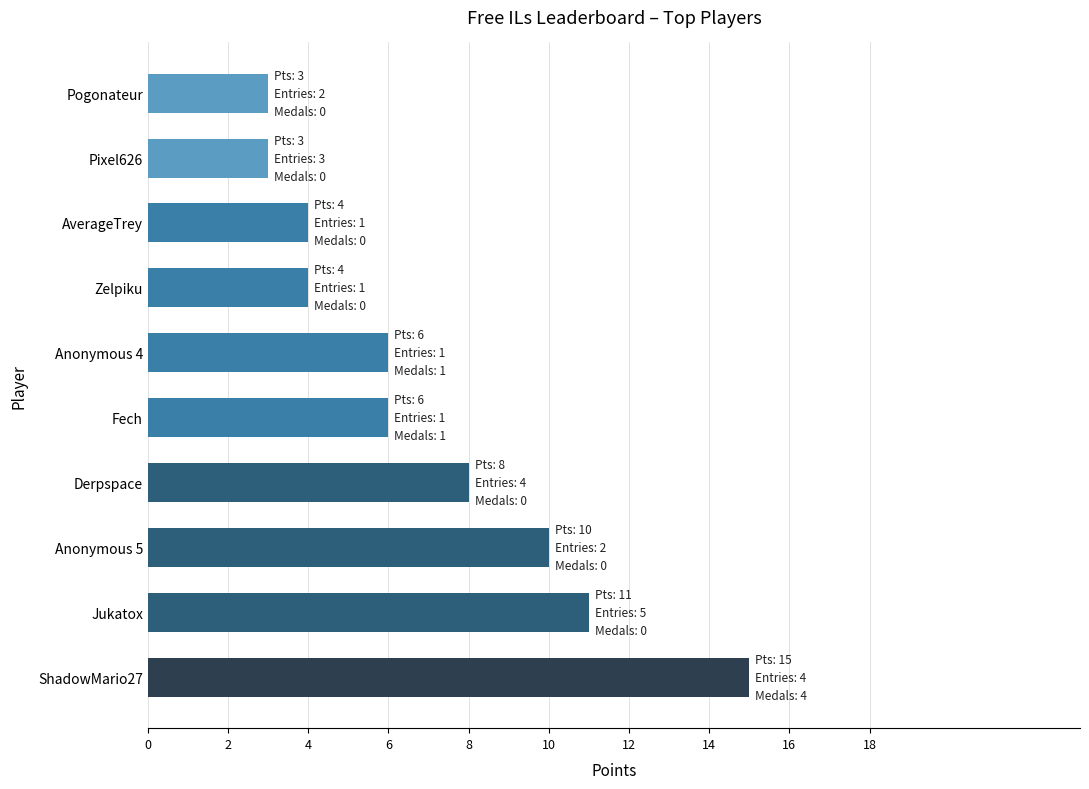

What is the difference between the maximum and second lowest values?

12